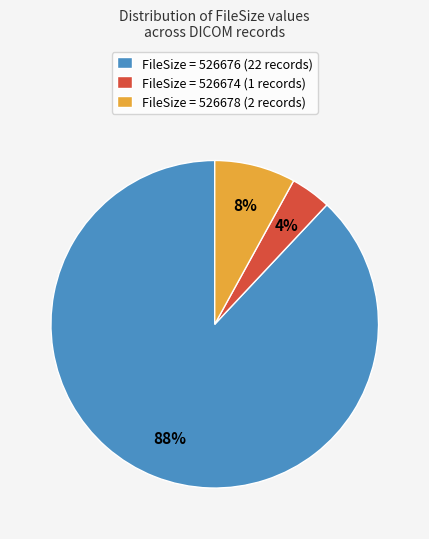

Is there a majority slice in this chart?

Yes